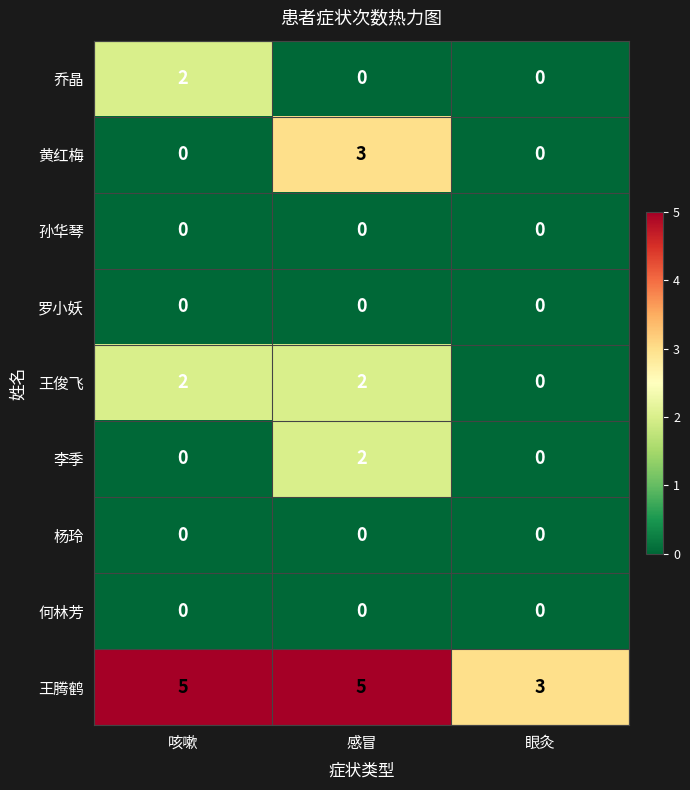

How many data points does each series have?

3